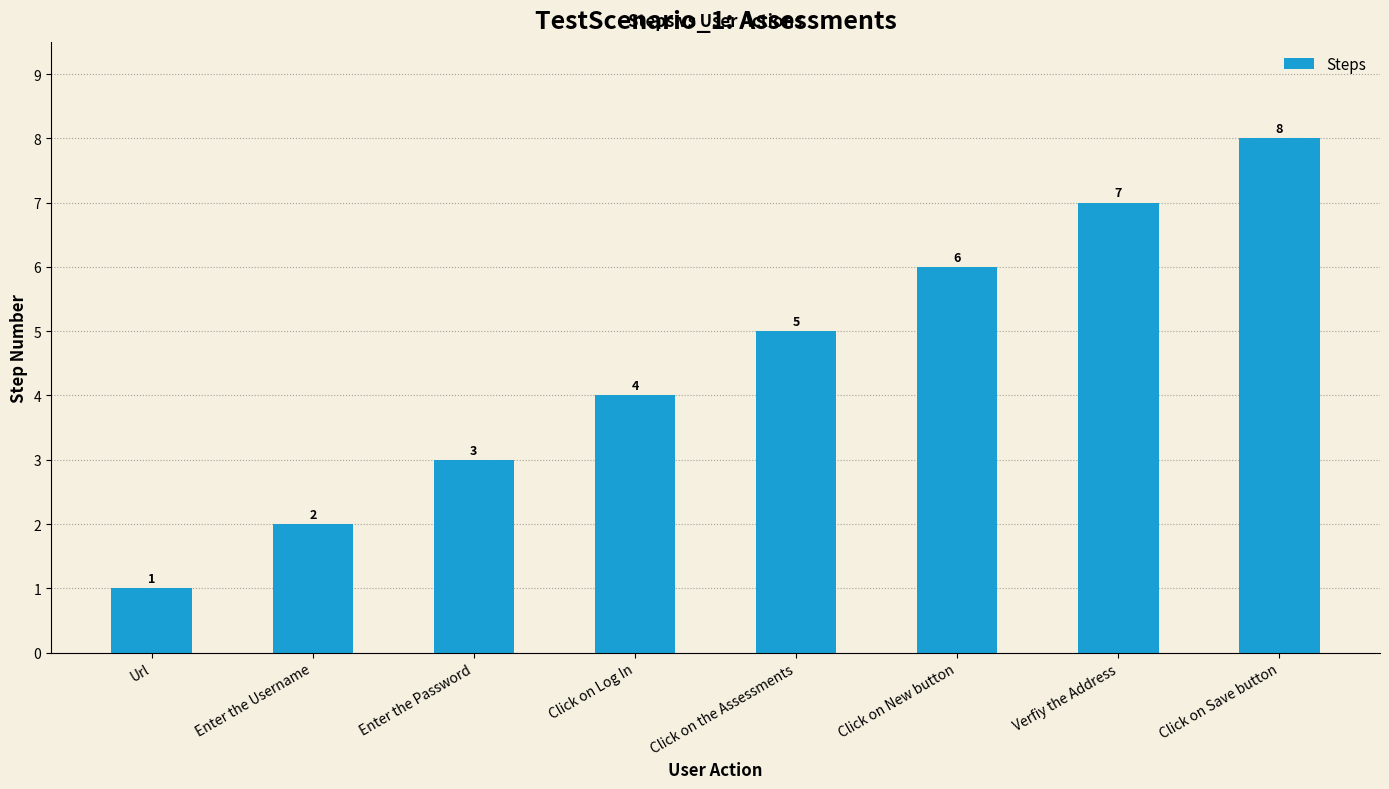

What is the value of the 2nd bar from the left?

2